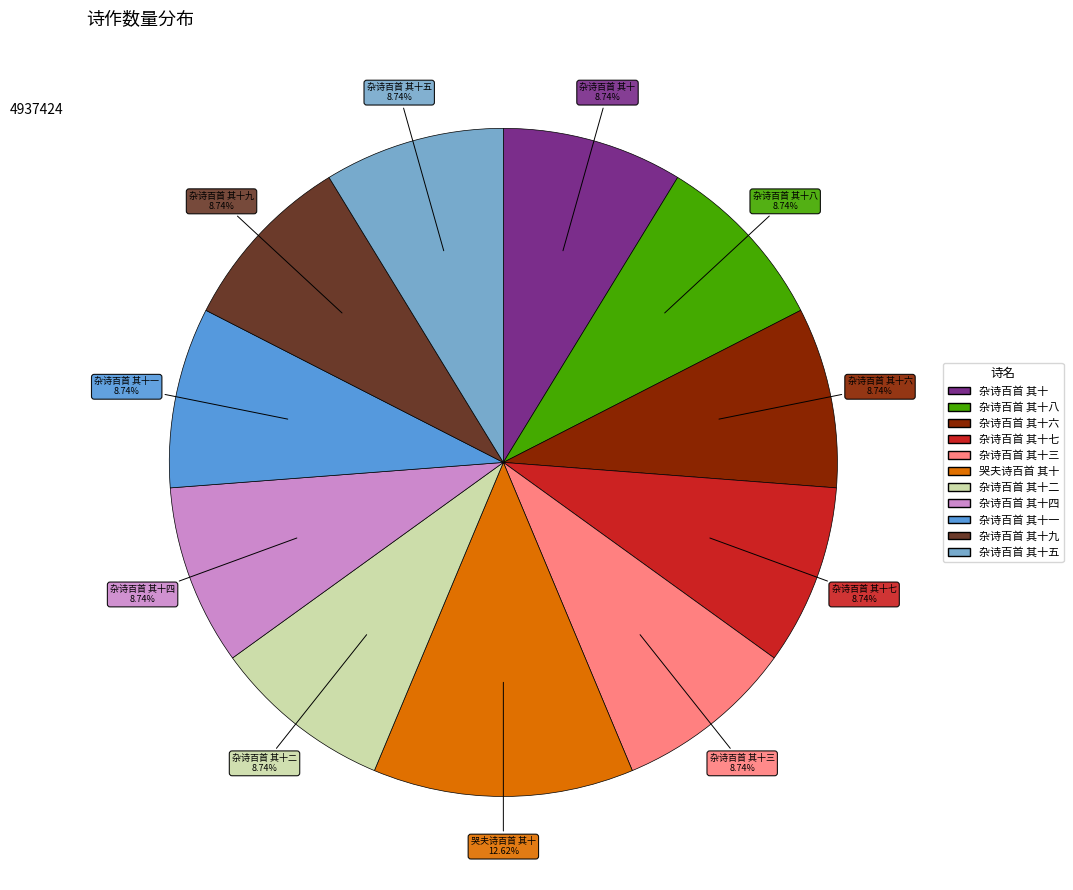

Does 杂诗百首 其十二 represent more than half of the total?

No